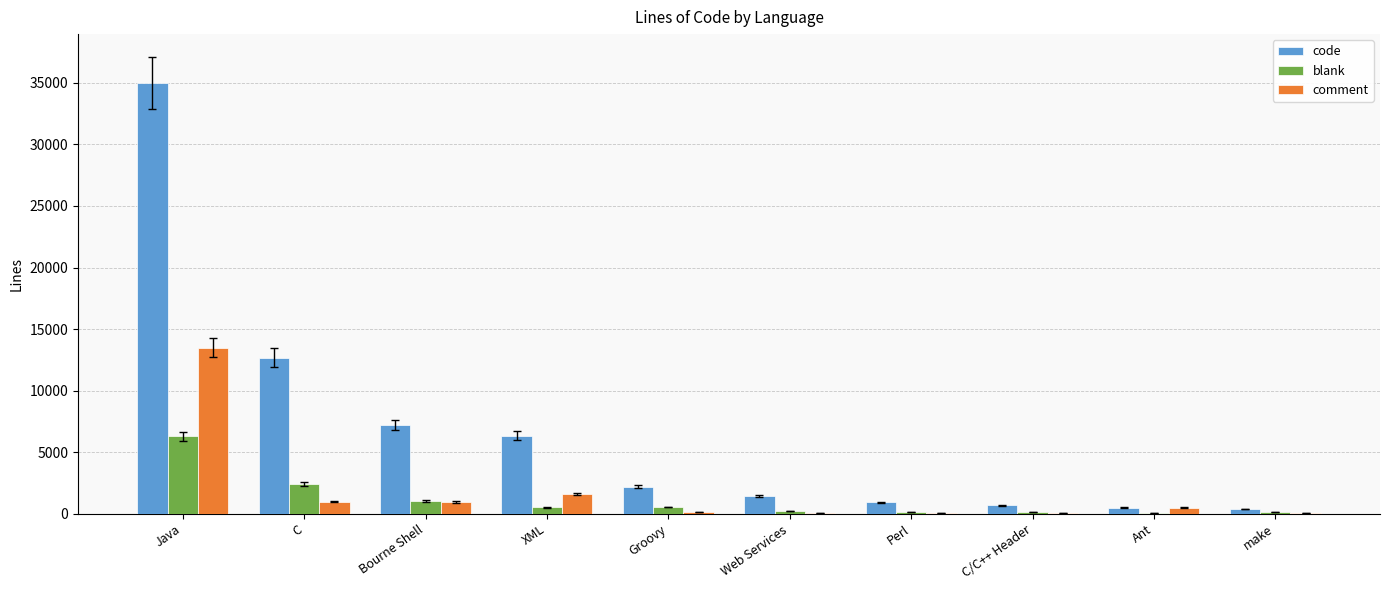

Which series changed the most between Java and Perl?

code